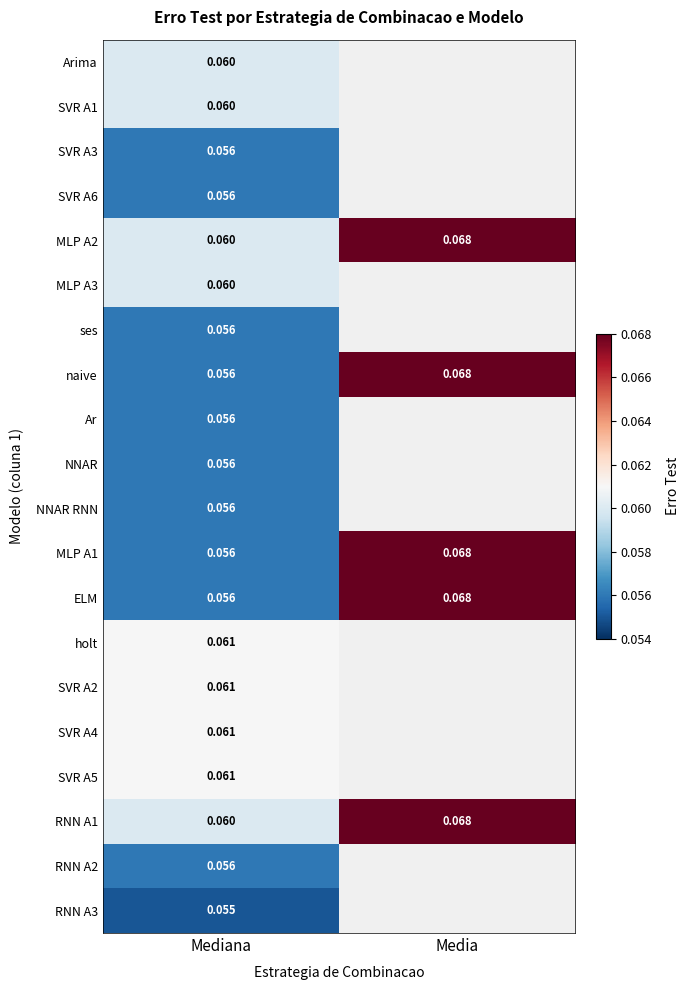

Rank the categories by naive value from highest to lowest.

Media, Mediana